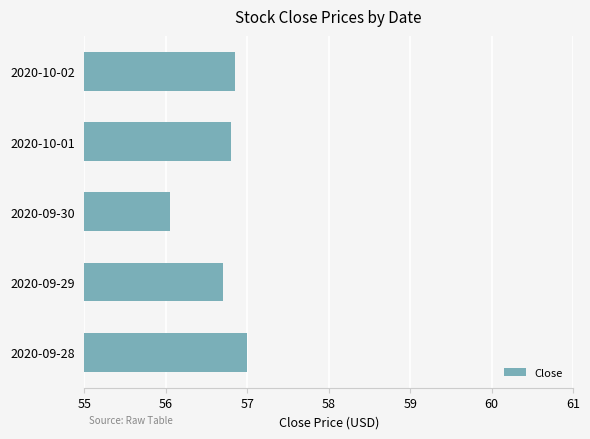

Read the value at 2020-10-02.

56.9